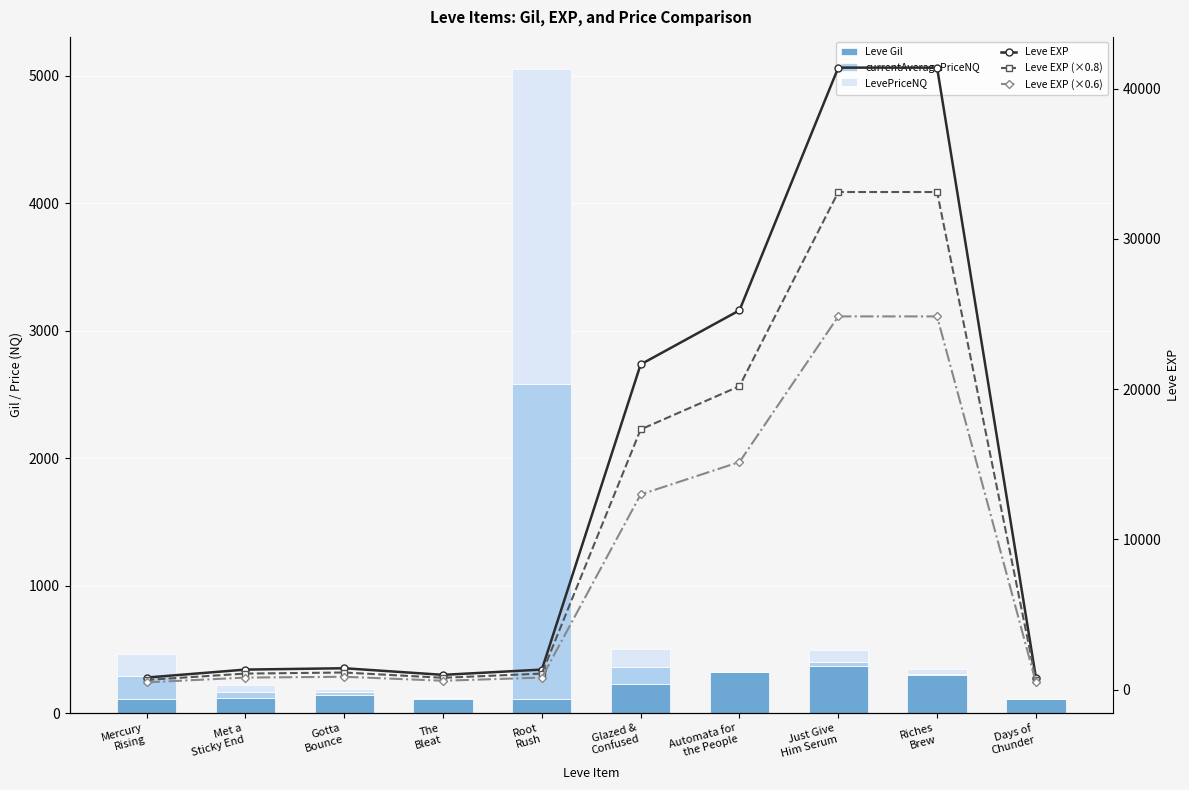

What is the value of the Leve Gil bar at the 5th from the left?

114.0